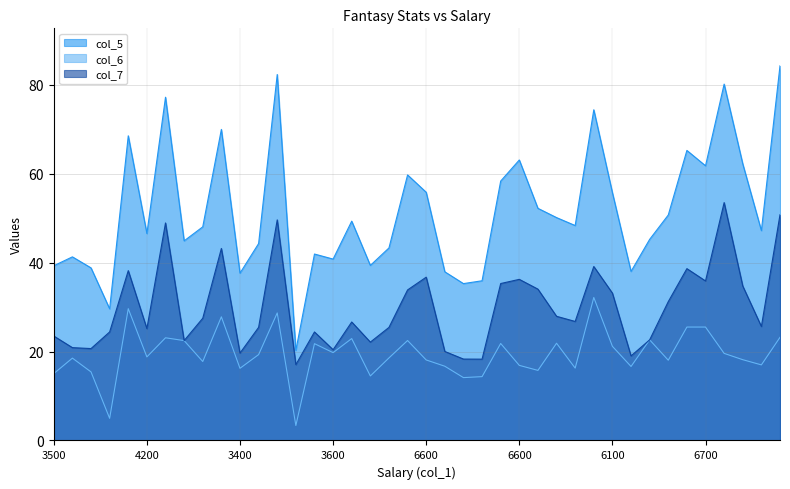

What is the sum of all col_5 values?

2065.3